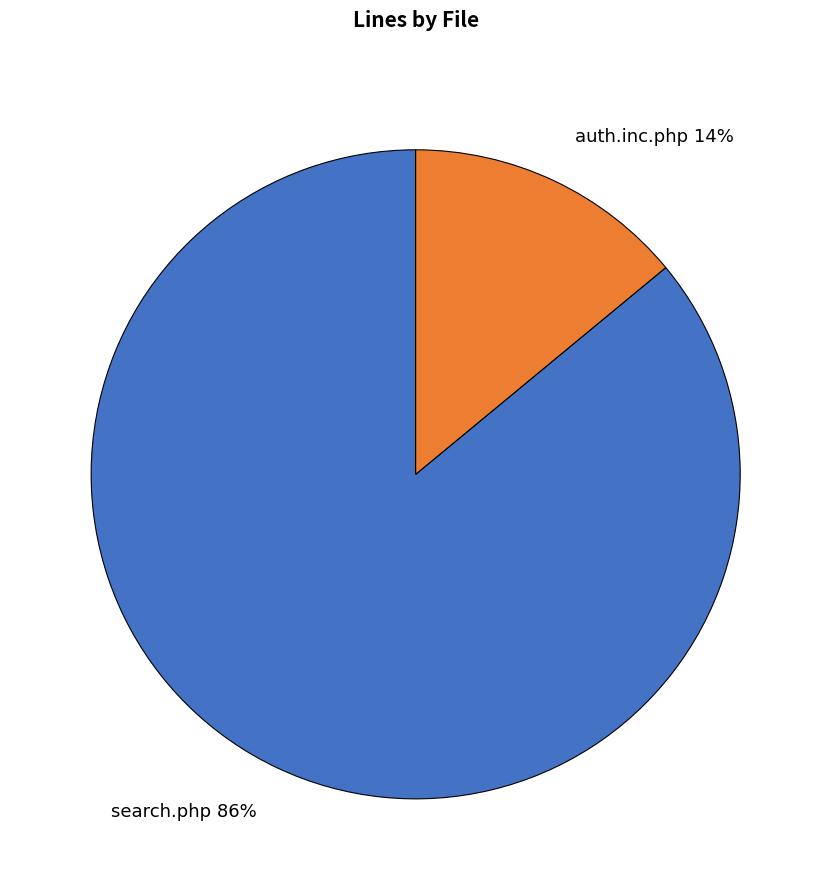

Which category has the smallest portion of the pie?

auth.inc.php